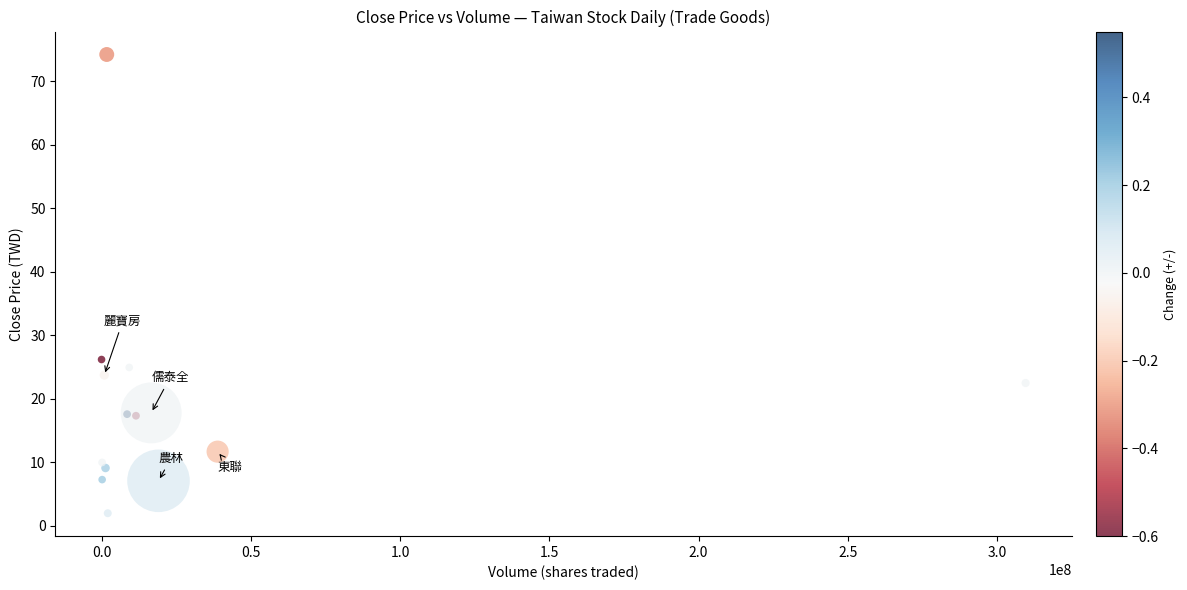

What Y value in the scatter plot is closest to 38?

26.2